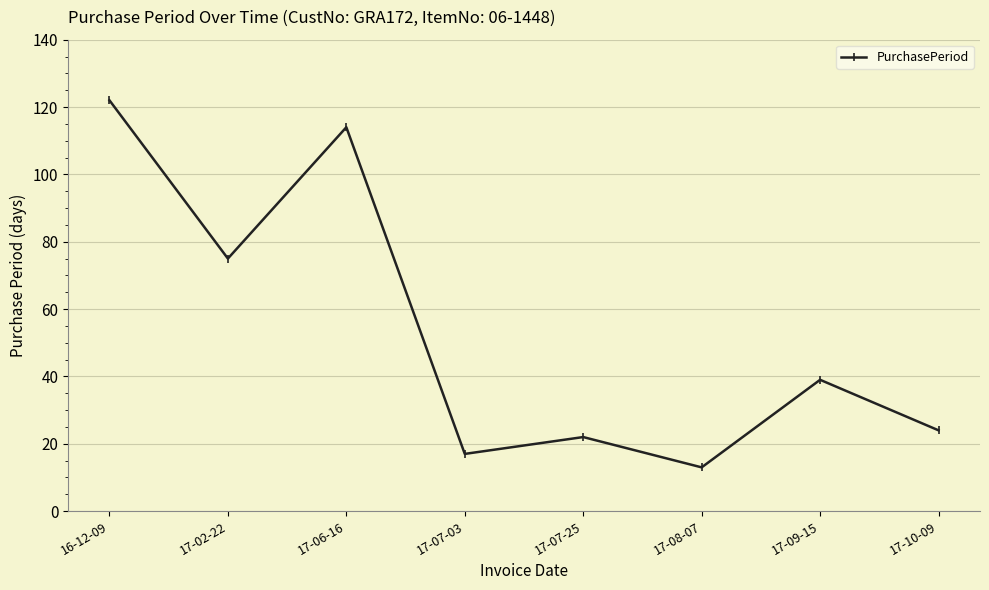

What is the sum of the values at 16-12-09 and 17-02-22?

197